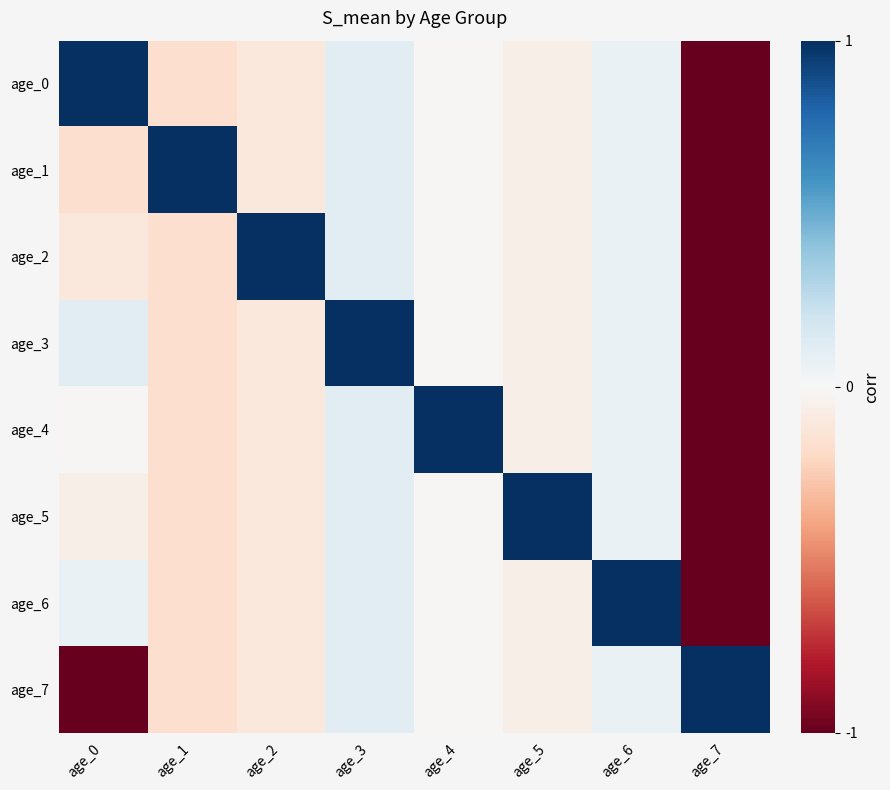

Which category has the lowest value across all series?

age_7